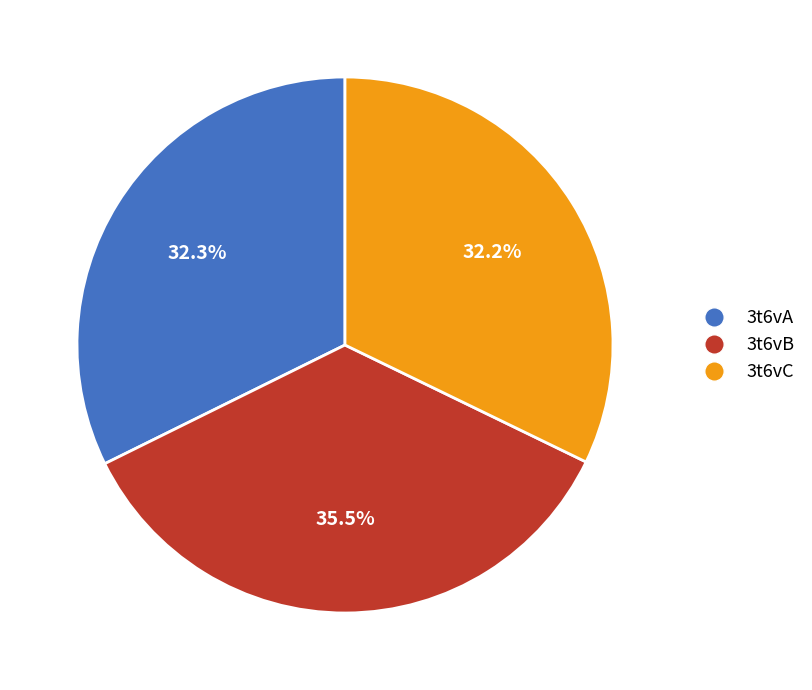

Is 3t6vC the majority of the pie?

No